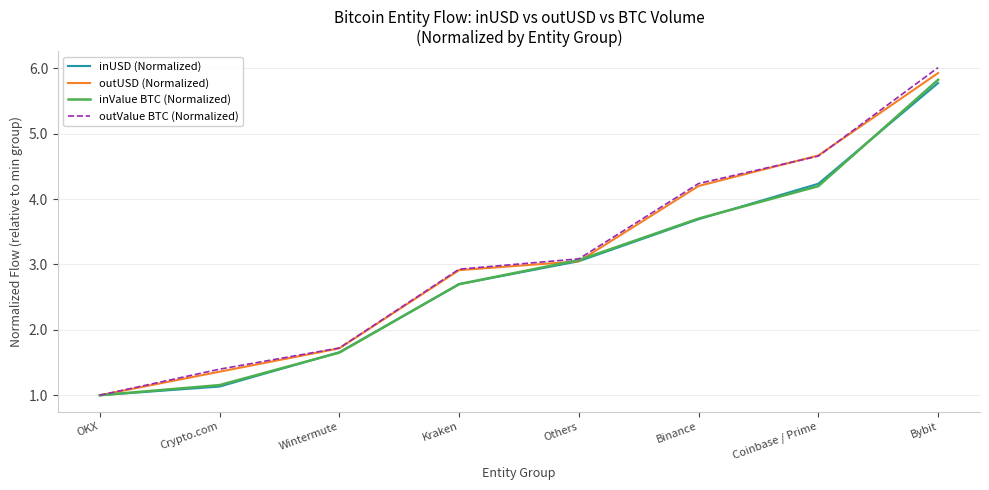

What is the total value across all series at OKX?

4.0